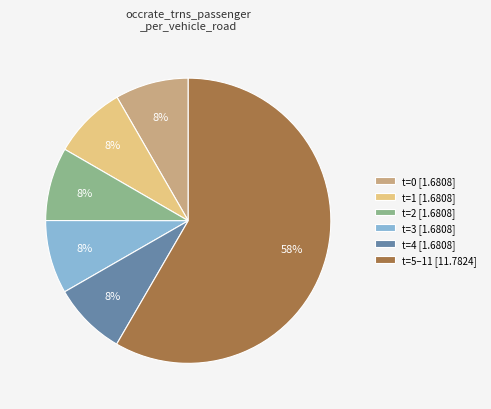

To the nearest percent, what percentage of the pie is t=1 [1.6808]?

8%